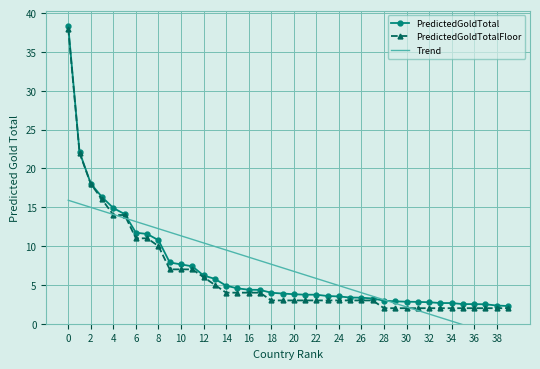

How many series are shown in this chart?

3